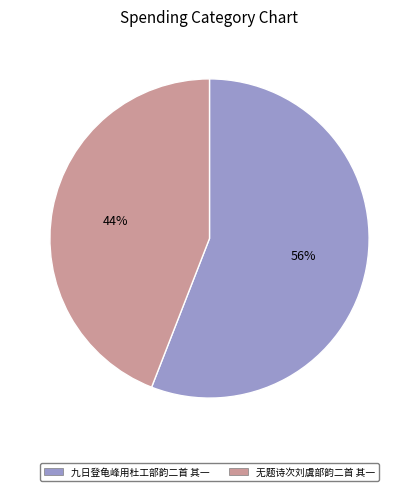

Approximately how many times larger is the value at 无题诗次刘虞部韵二首 其一 compared to 九日登龟峰用杜工部韵二首 其一?

0.8